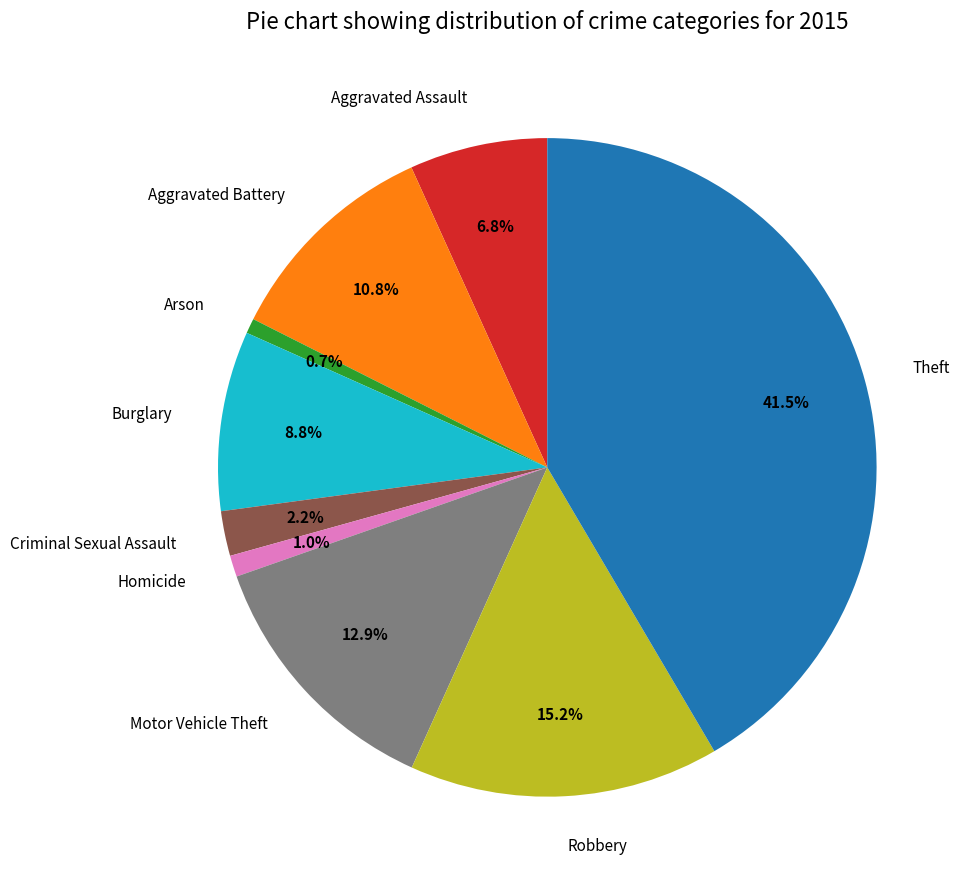

What portion of the pie excludes Theft?

58.5%